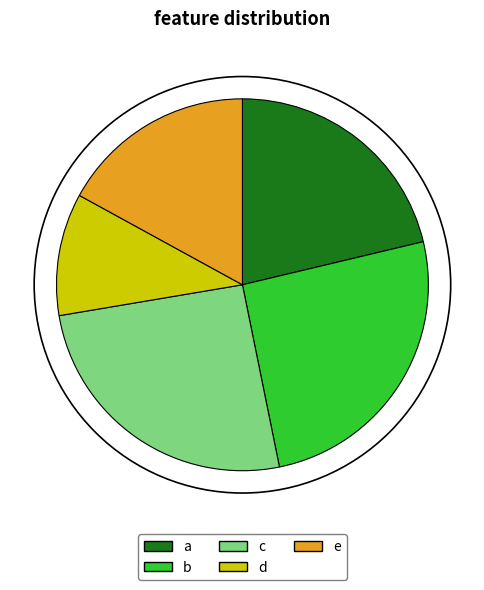

Do a and d together represent more than half of the pie?

No